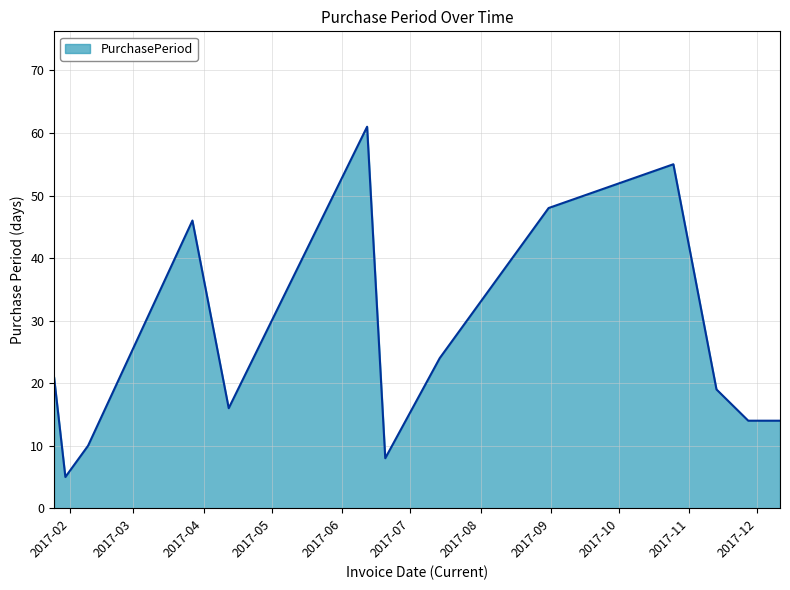

What is the maximum value shown in the chart?

61